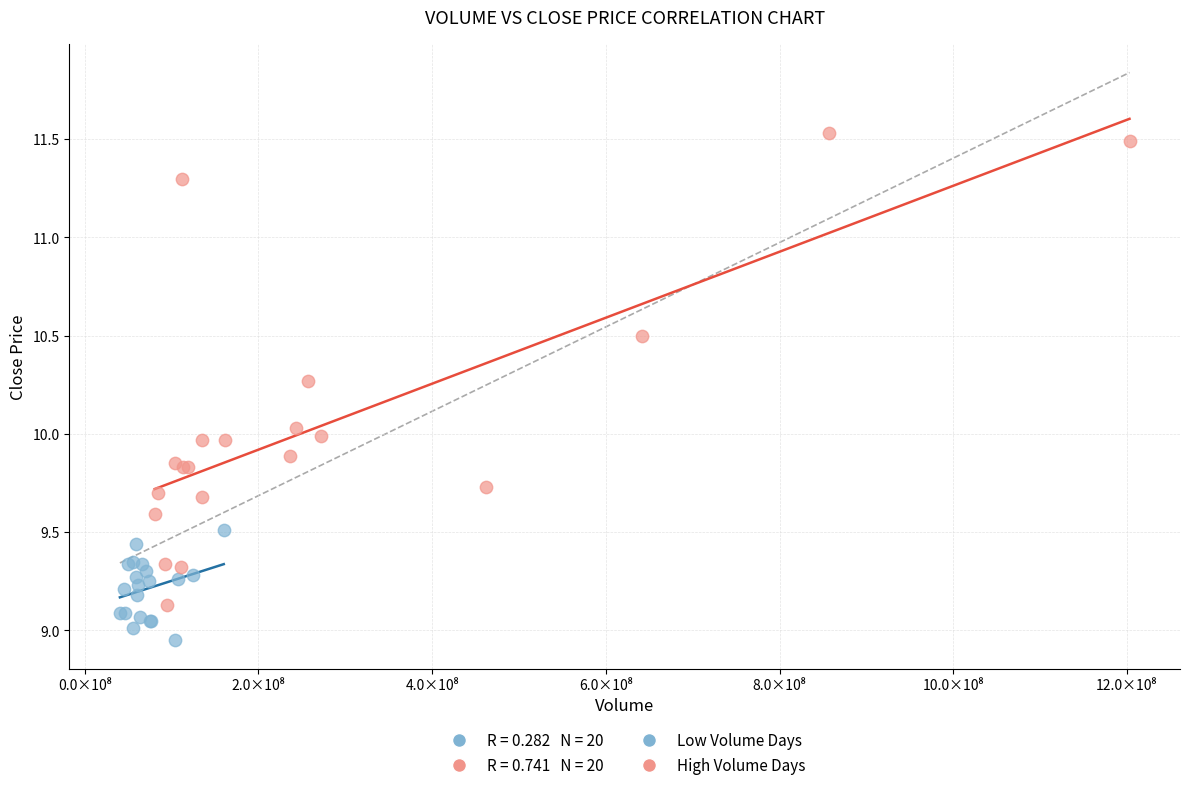

Which series contains the highest Y value?

High Volume Days